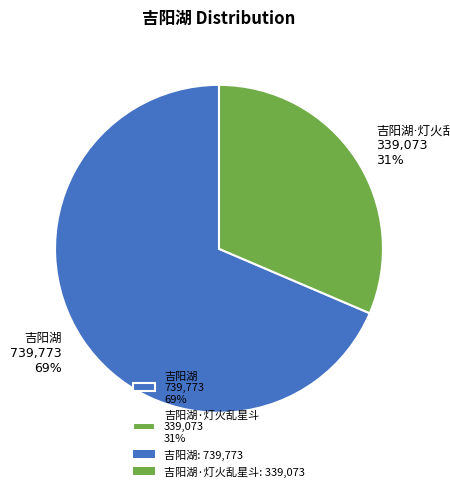

To the nearest percent, what is the average slice percentage?

50%